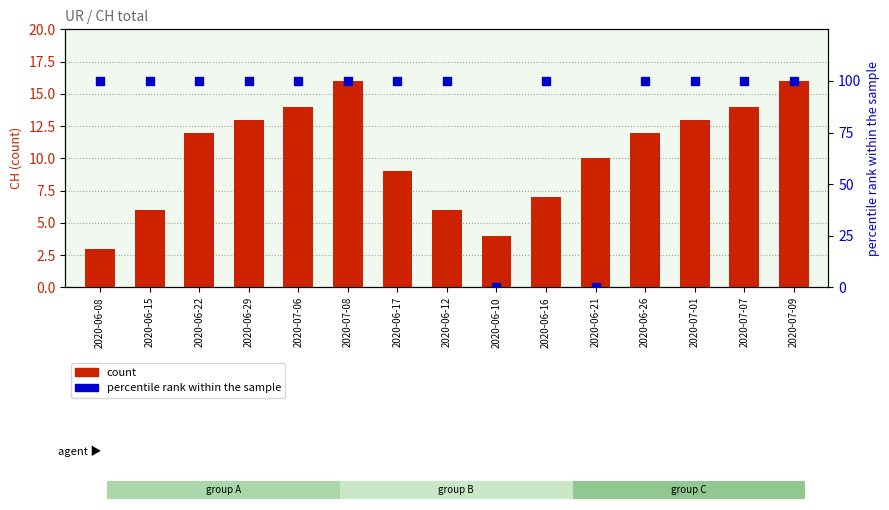

Which series reaches the minimum Y coordinate?

percentile rank within the sample